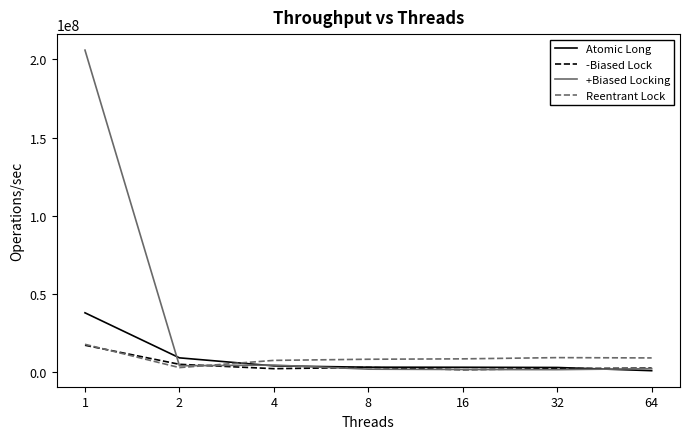

What are all the series names shown in the legend?

Atomic Long, -Biased Lock, +Biased Locking, Reentrant Lock